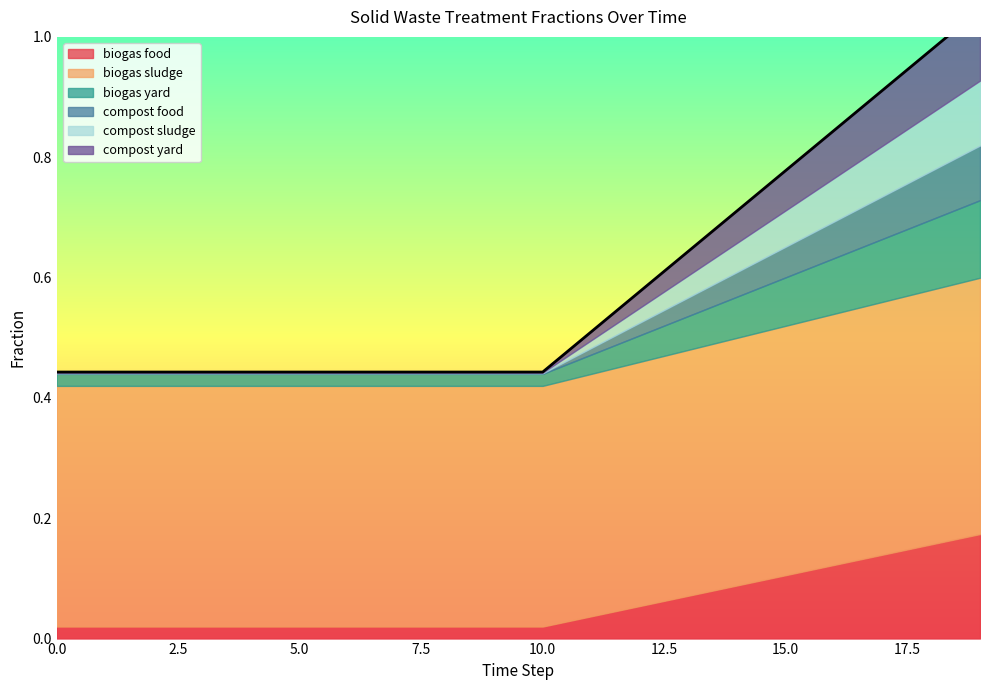

At 15, list the series in order from largest to smallest.

frac_waso_biogas_sludge, frac_waso_biogas_food, frac_waso_biogas_yard, frac_waso_compost_yard, frac_waso_compost_sludge, frac_waso_compost_food